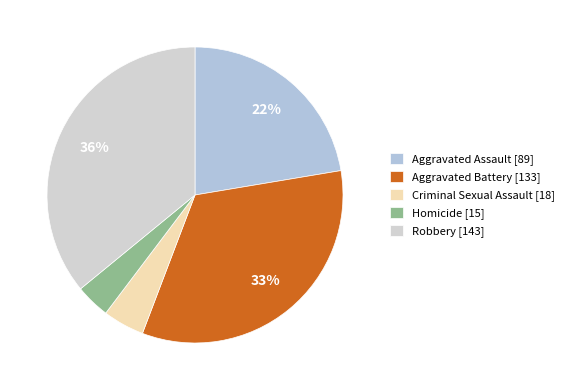

Rank the categories by value from lowest to highest.

Homicide, Criminal Sexual Assault, Aggravated Assault, Aggravated Battery, Robbery